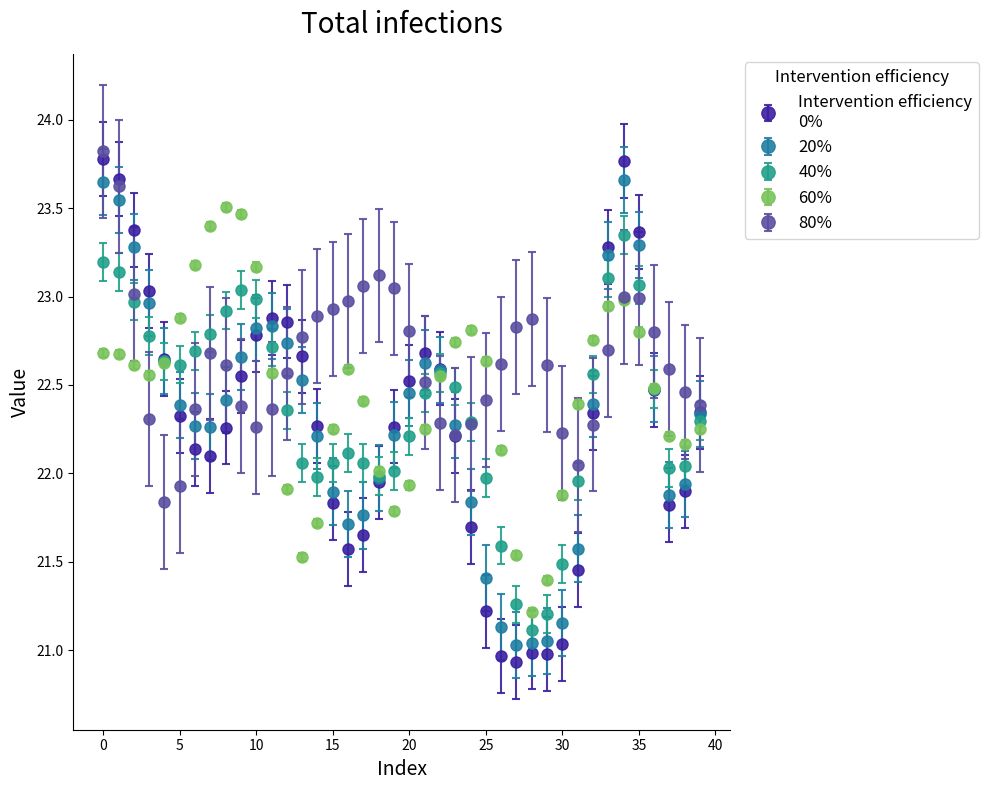

What is the greatest value displayed?

23.8